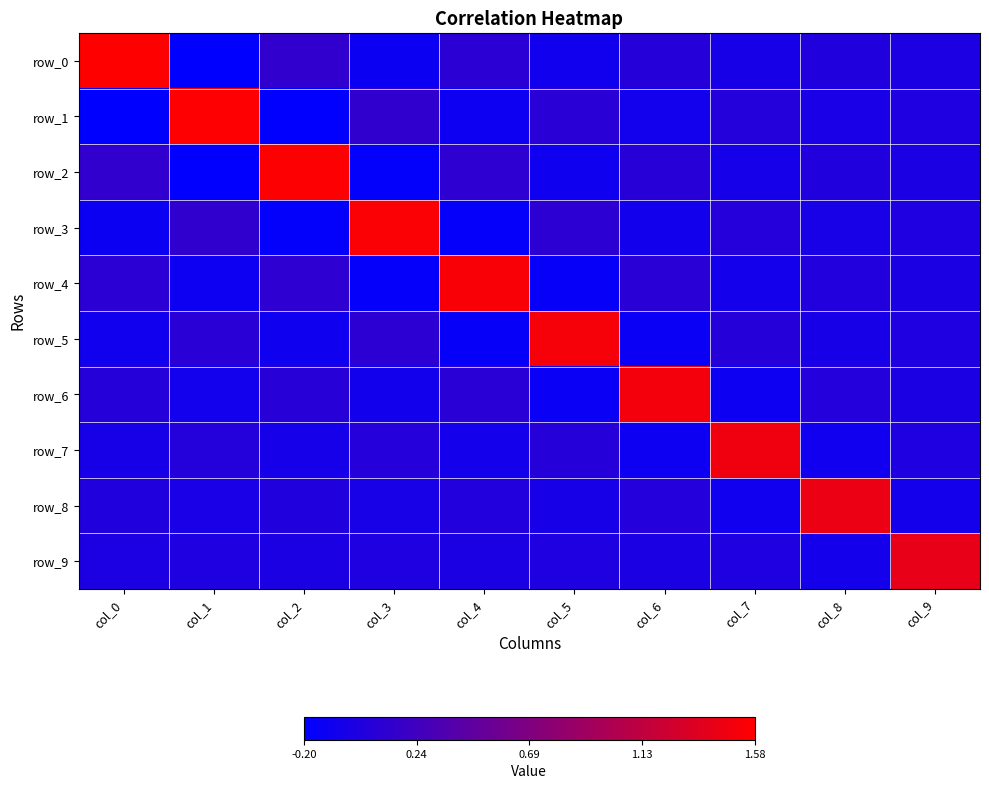

At how many categories does at least one series exceed 1?

10